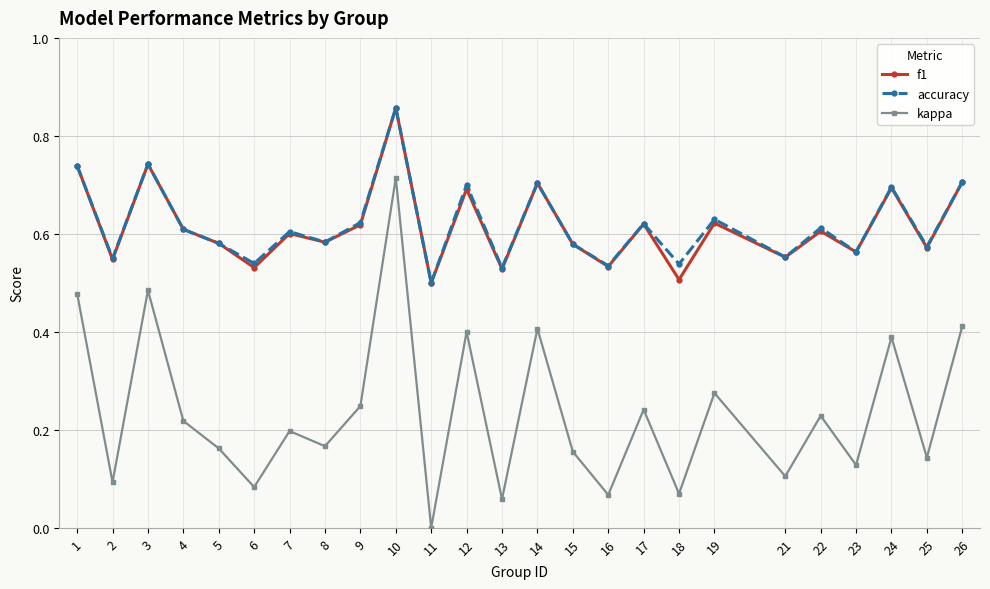

What is the sum of the f1 values at 7 and 4?

1.2